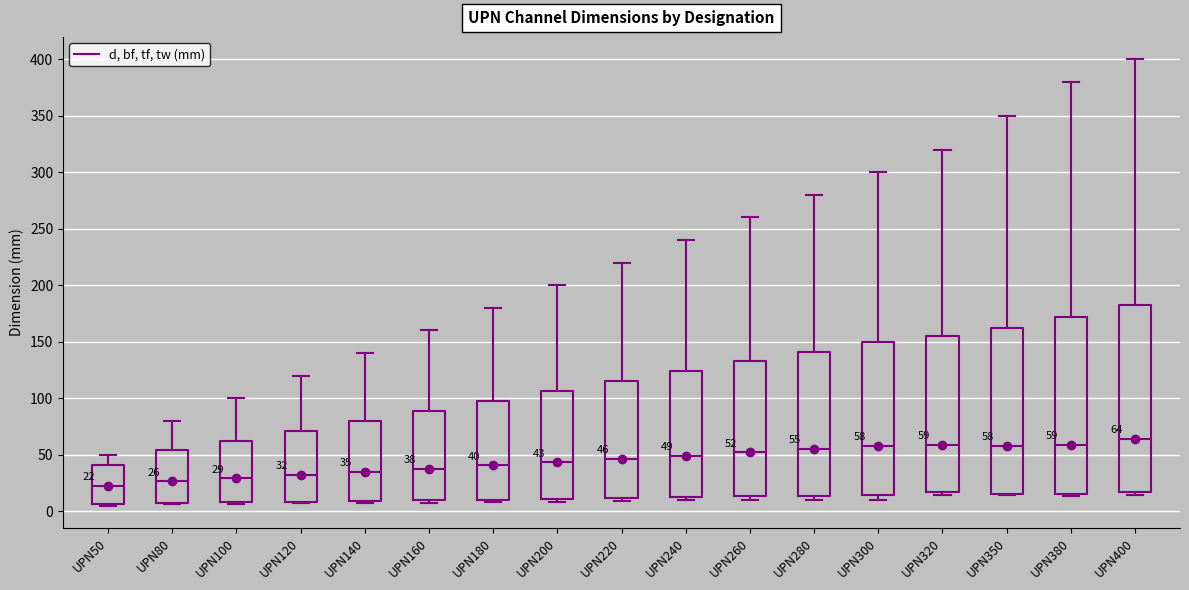

Comparing the boxes themselves (not the whiskers), which one is the tallest?

UPN400